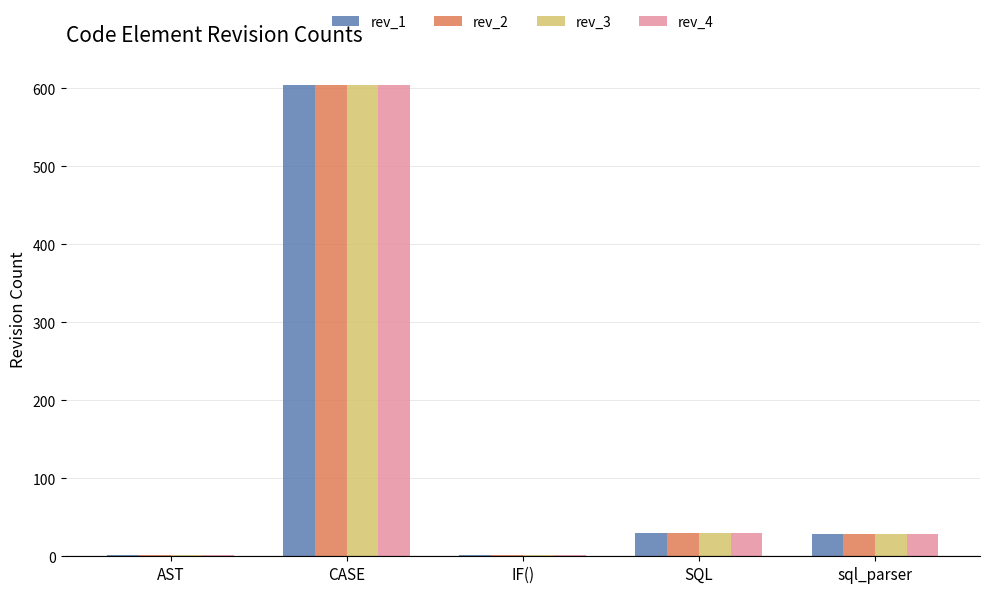

How many groups of bars are there?

5